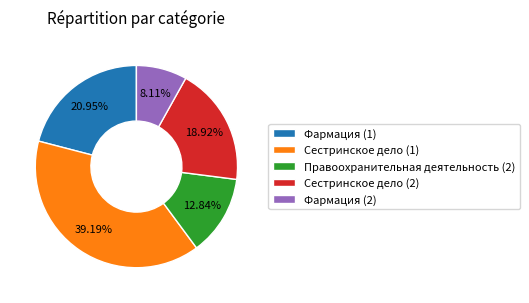

To the nearest percent, what is the average slice percentage?

20%